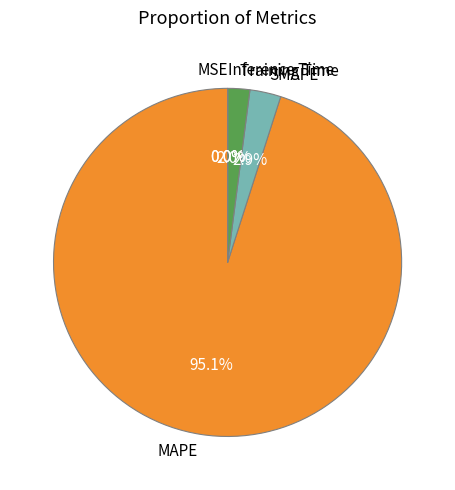

Count the number of slices in the pie.

5